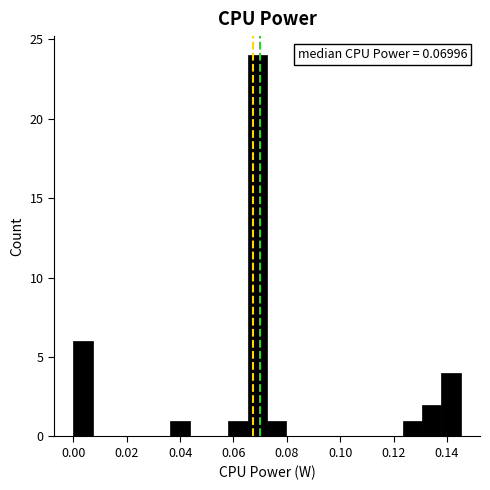

Around what value on the x-axis is the tallest bar? Give the approximate position of its centre, as read against the axis.

0.068